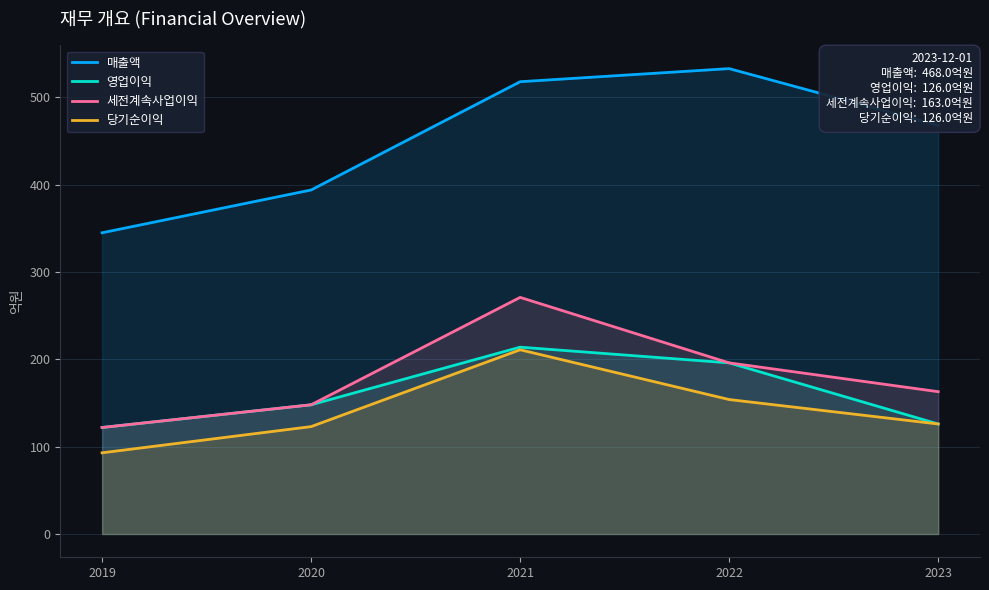

What is the difference between the highest and lowest values at 2019?

252